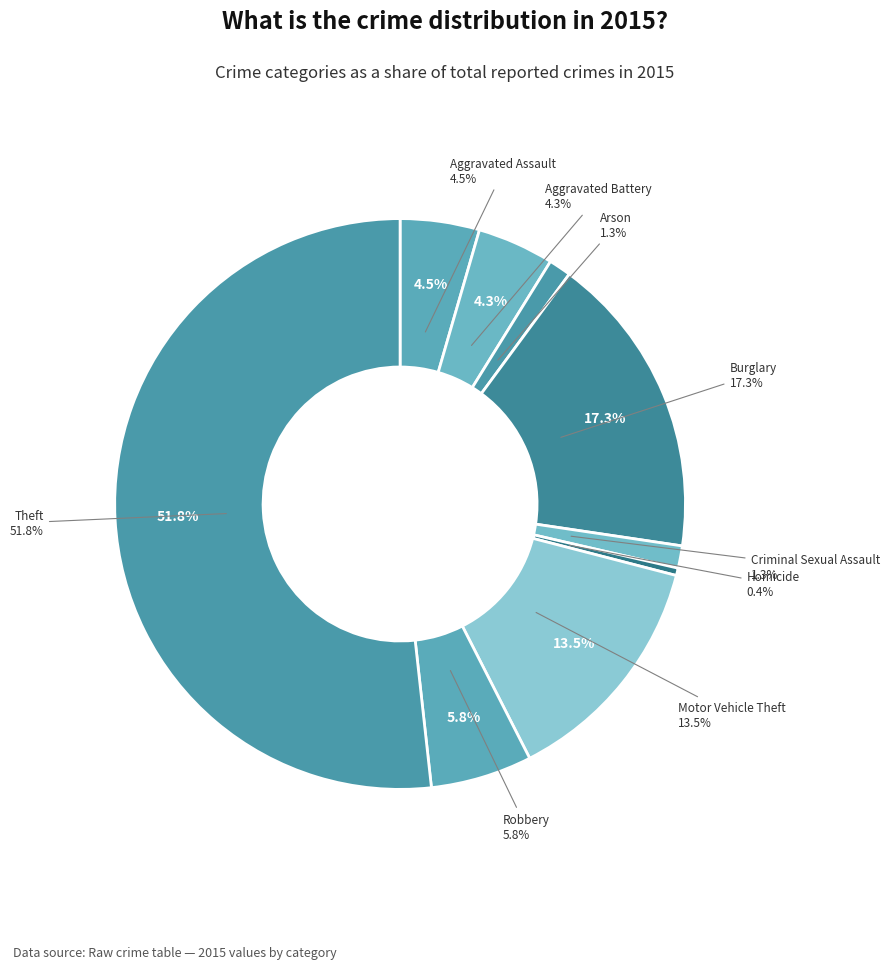

What is the ratio of the value at Aggravated Assault to the value at Homicide?

10.7